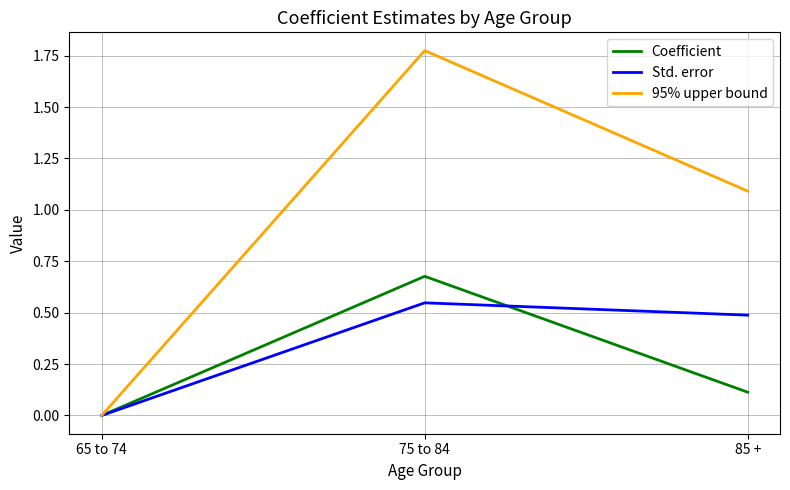

What are all the series names shown in the legend?

Coefficient, Std. error, 95% upper bound